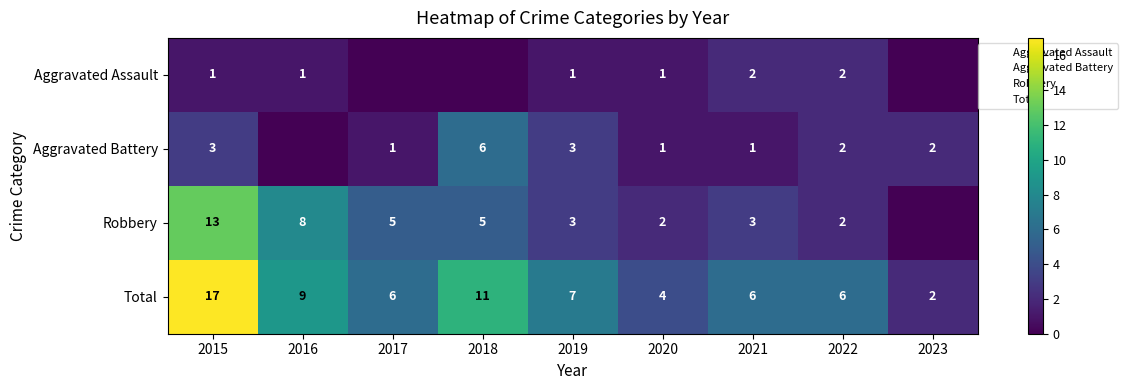

Between 2018 and 2023, which series saw the biggest shift?

Total